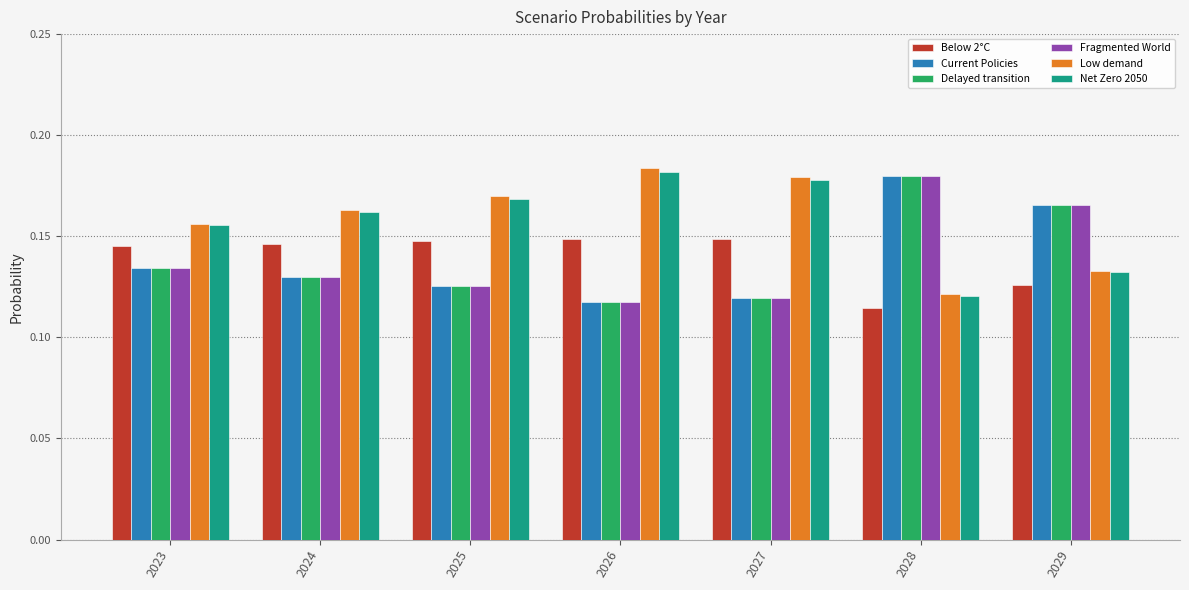

How many Current Policies values are between 0 and 1?

7